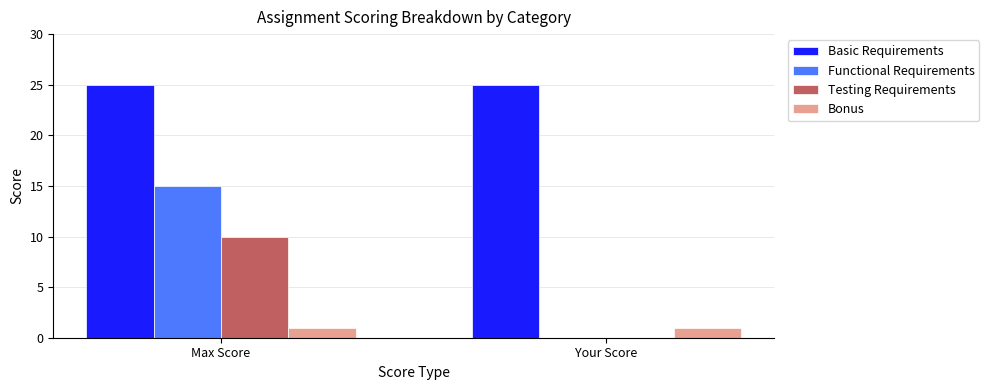

What is the sum of all Bonus values?

2